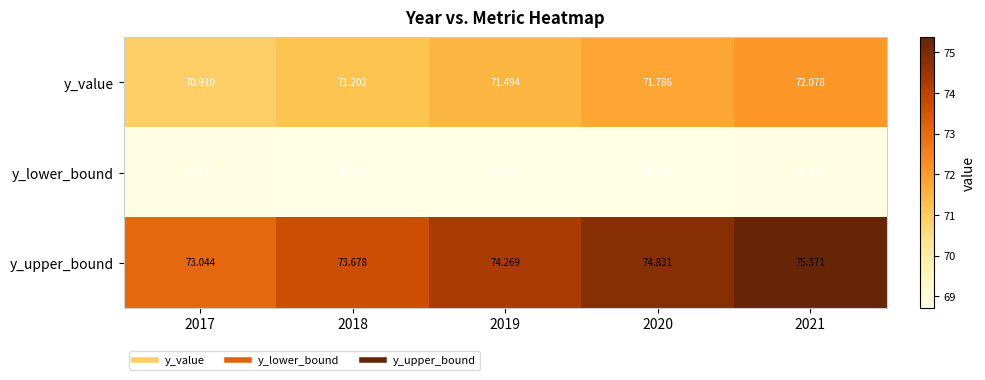

Between 2018 and 2019, which series saw the biggest shift?

y_upper_bound